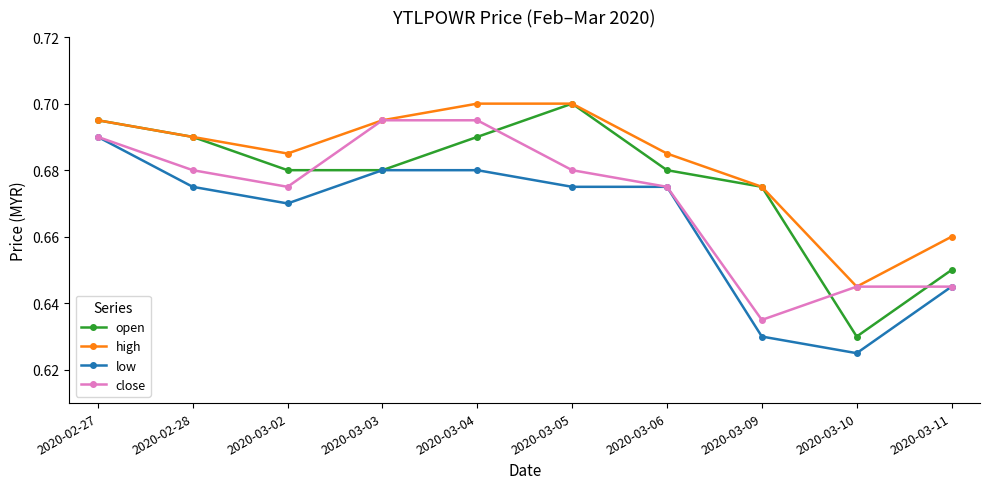

Between which two adjacent categories do open and close first intersect?

2020-03-02 and 2020-03-03